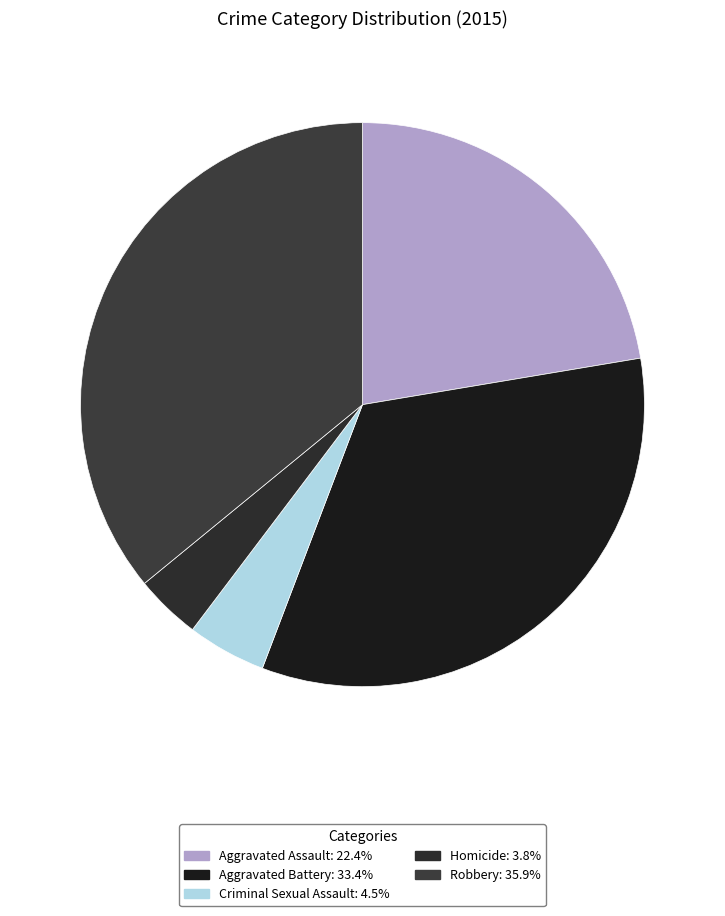

How many segments does this pie chart have?

5